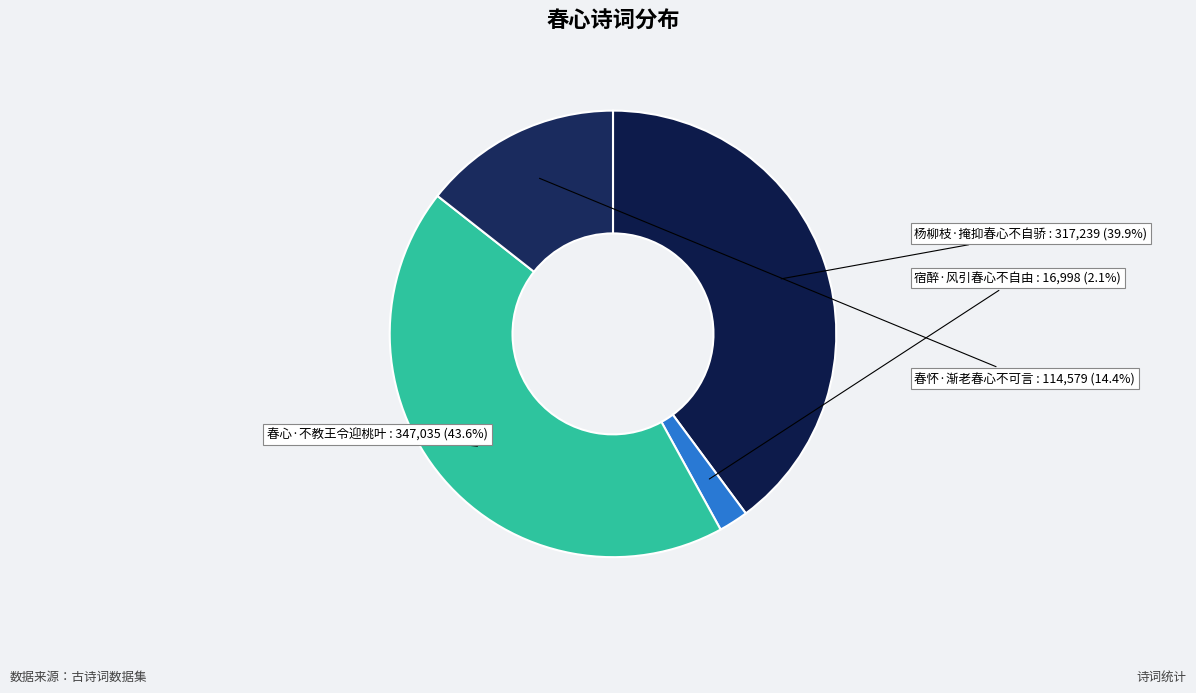

Is there a majority slice in this chart?

No